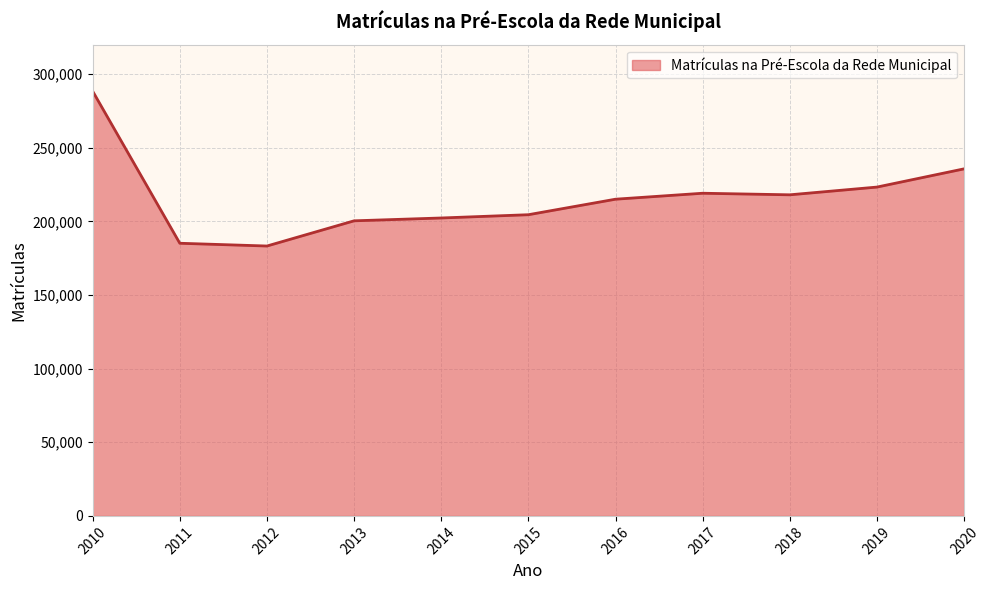

The value at 2011 is 185134. True or false?

True